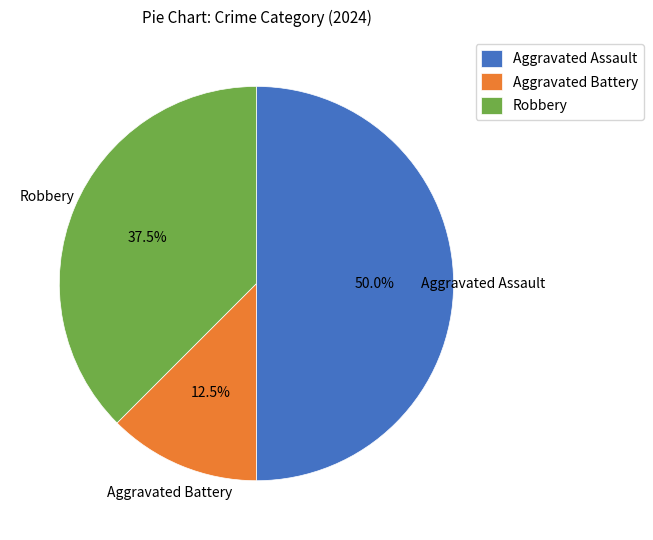

To the nearest percent, what is the difference between the Aggravated Battery and Robbery slice percentages?

25%